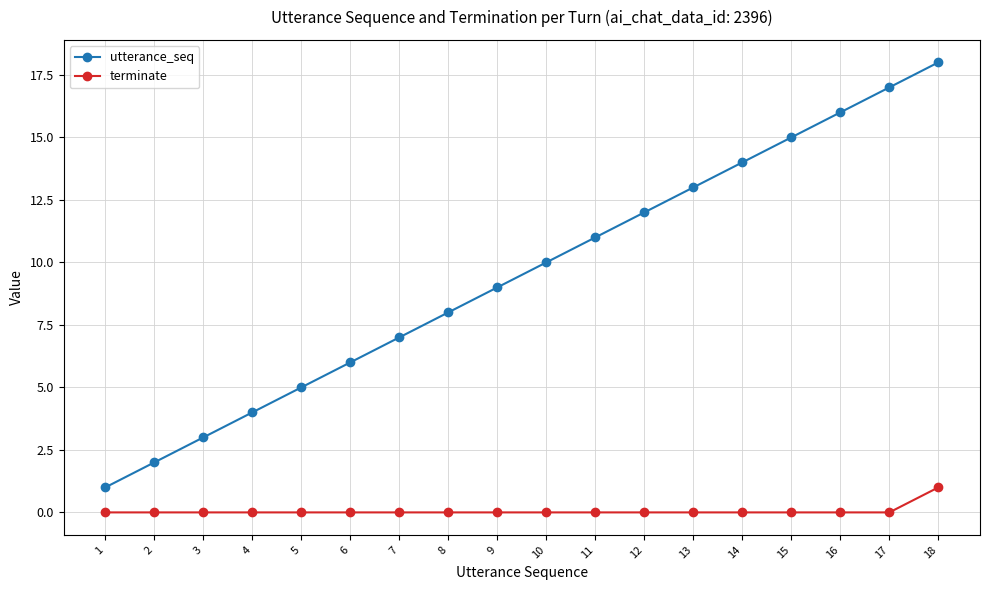

At which category is the sum across all series the highest?

18